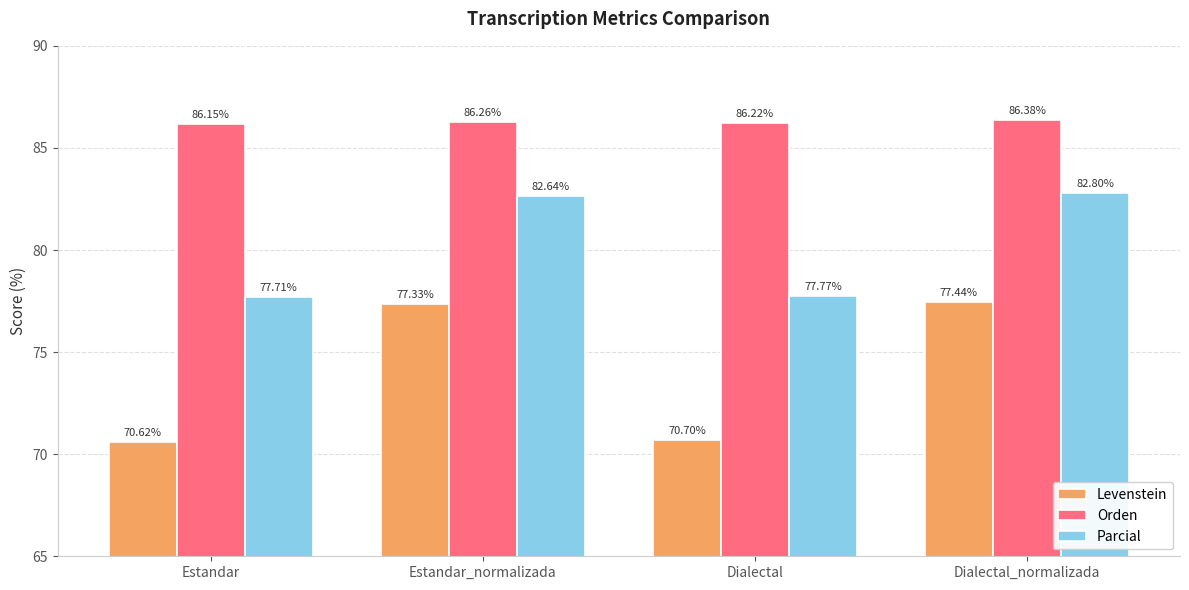

Rank the series by their average value, from lowest to highest.

Levenstein, Parcial, Orden